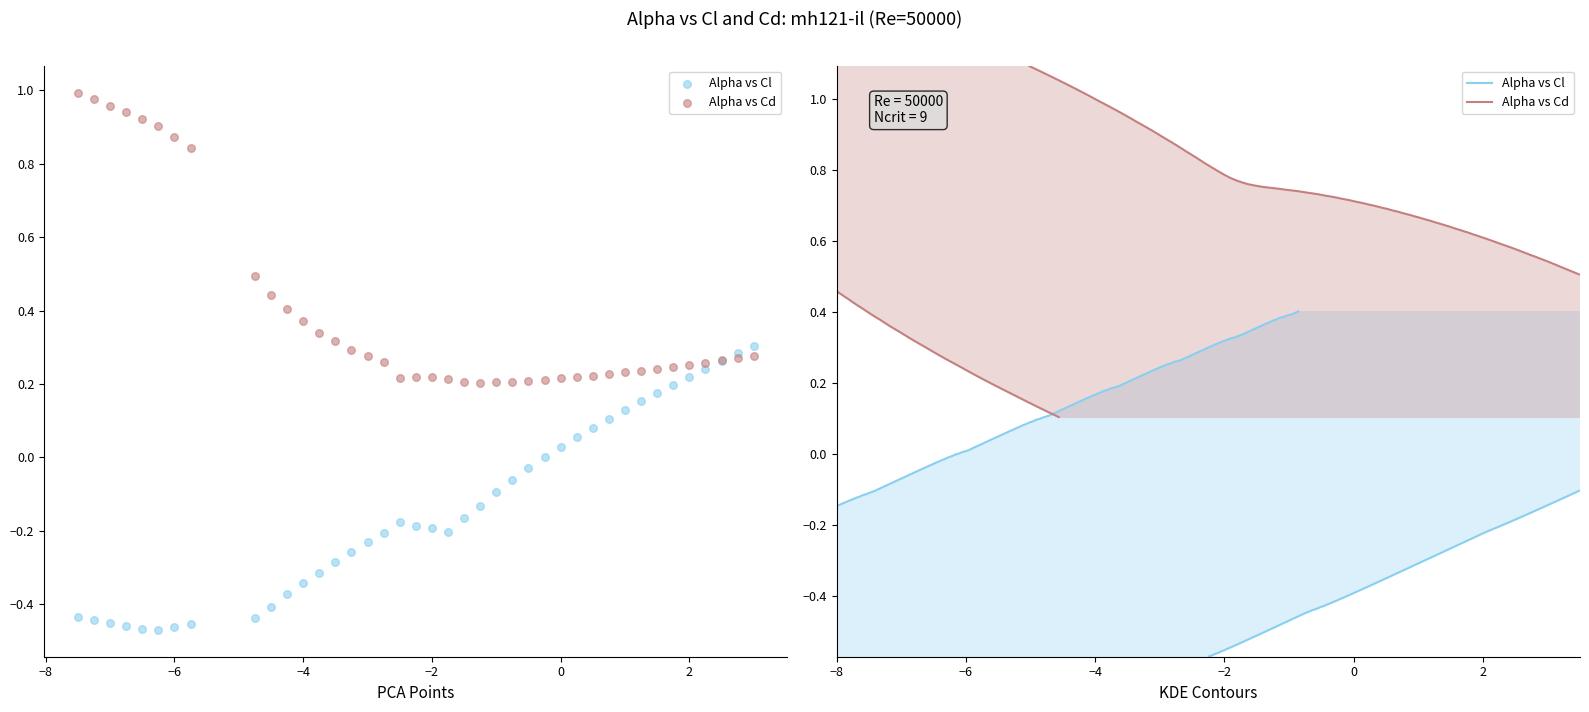

What is the X range (max minus min) for the scatter plot?

10.5